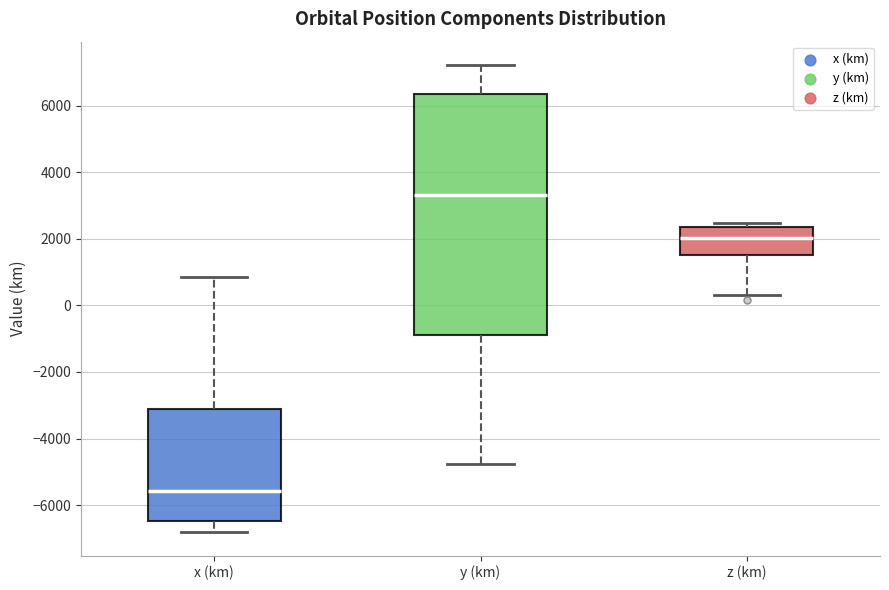

Reading left to right, read every box against the y-axis: the position of its median line, the range the box covers, and the ends of its whiskers. The values are not printed on the chart, so give them approximately, as read against the axis.

x (km): median -5600, box -6400 to -3200, whiskers -6800 to 800
y (km): median 3400, box -800 to 6400, whiskers -4800 to 7200
z (km): median 2000, box 1600 to 2400, whiskers 400 to 2400 (just above the box's upper edge)